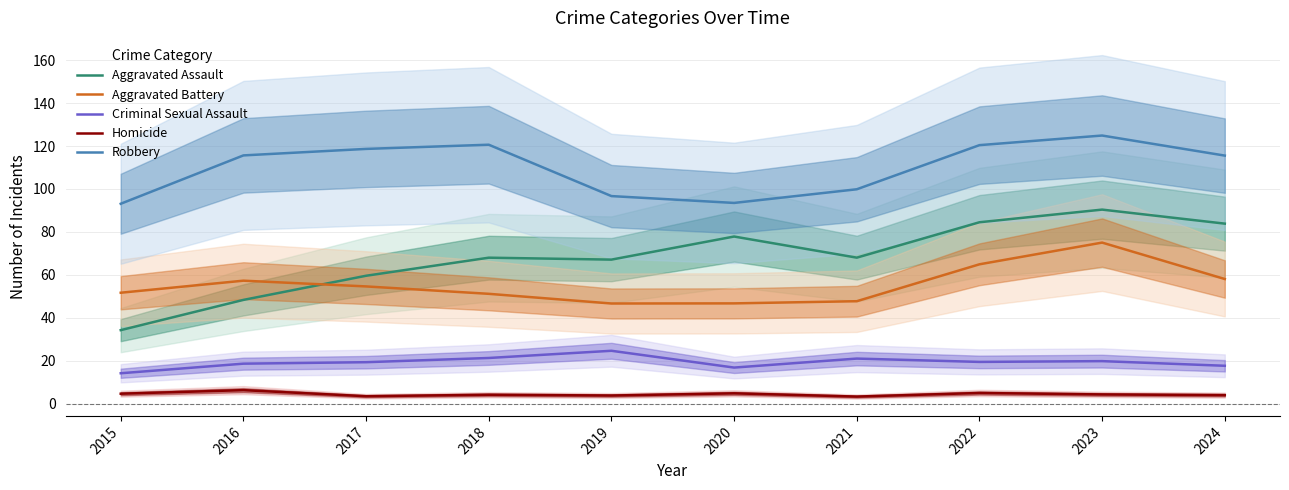

What is the difference between the Aggravated Battery values at 2024 and 2016?

0.8